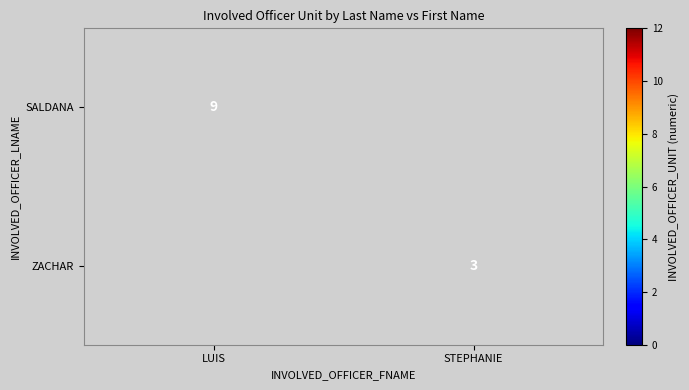

How many data points does each series have?

2